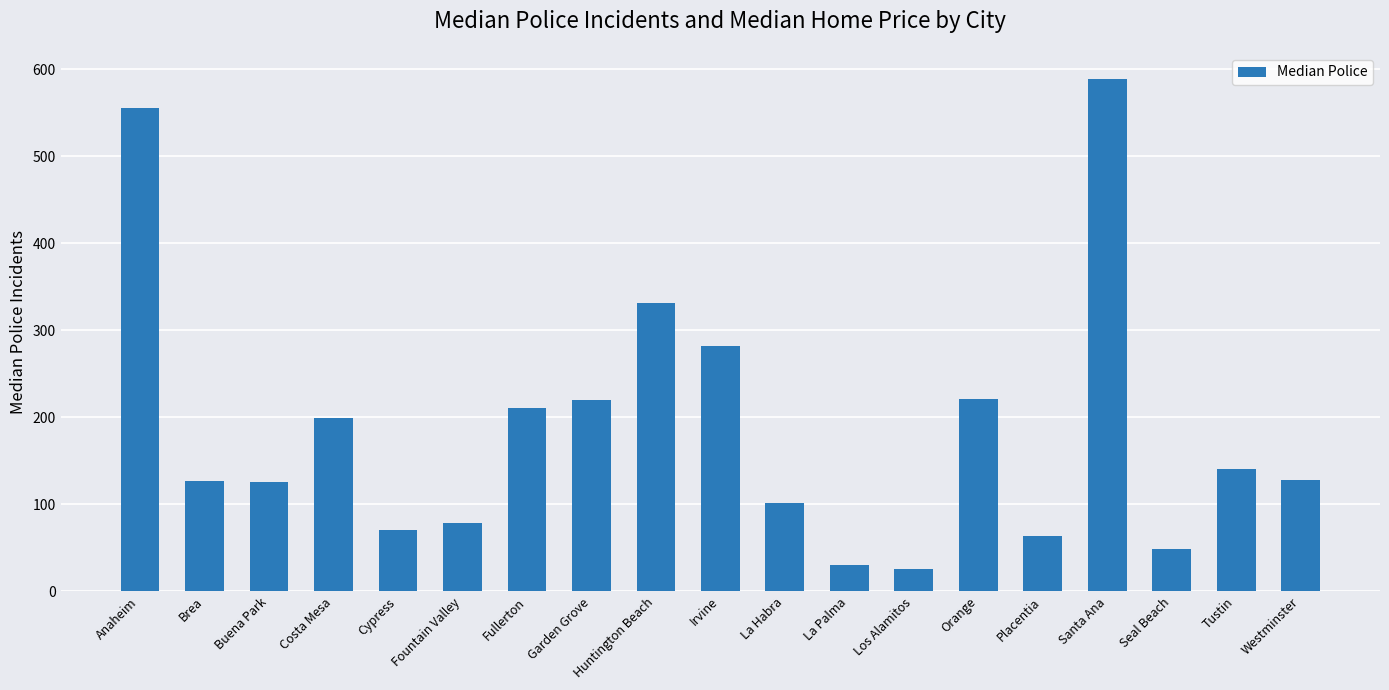

The chart shows a value of 37.2 at Fountain Valley. True or false?

False